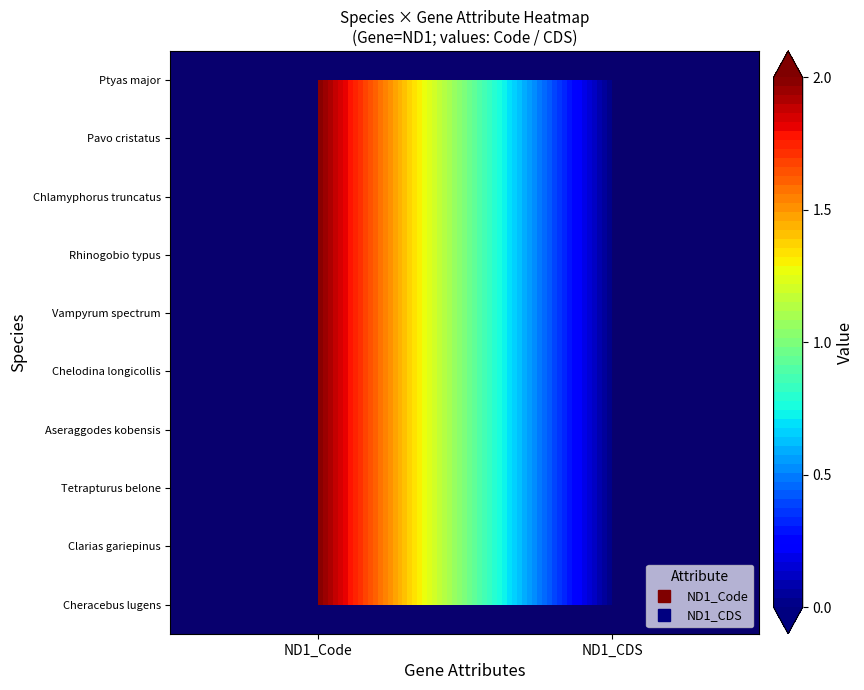

Which series changed the most between Cheracebus lugens and Clarias gariepinus?

Cheracebus lugens